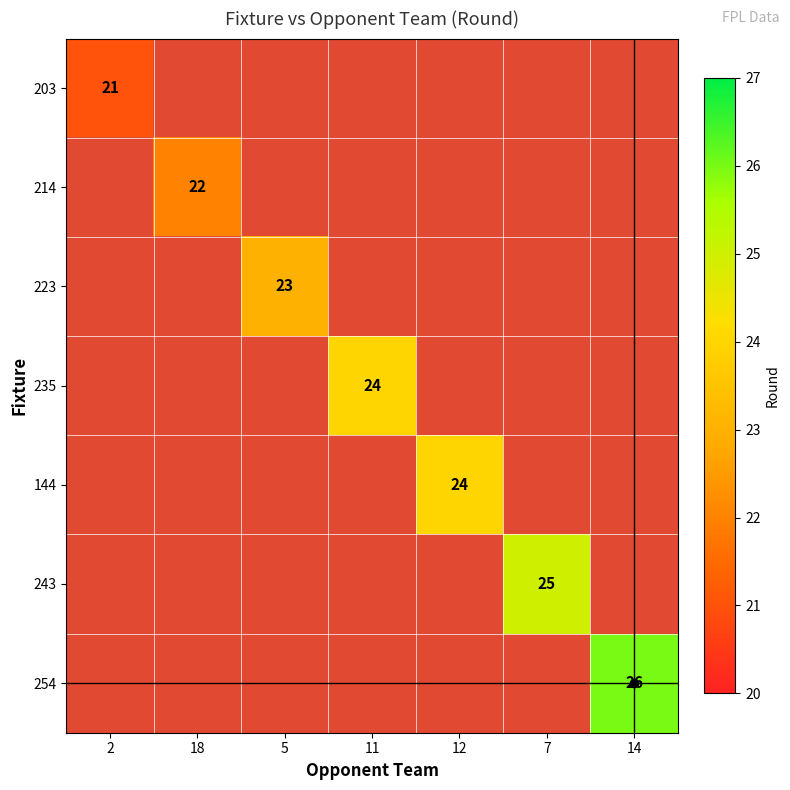

List the series in order of their overall mean, lowest first.

203, 214, 223, 235, 144, 243, 254